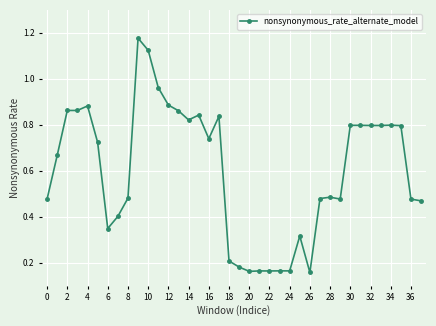

True or false: there are more than 2 points higher than both neighbors.

True